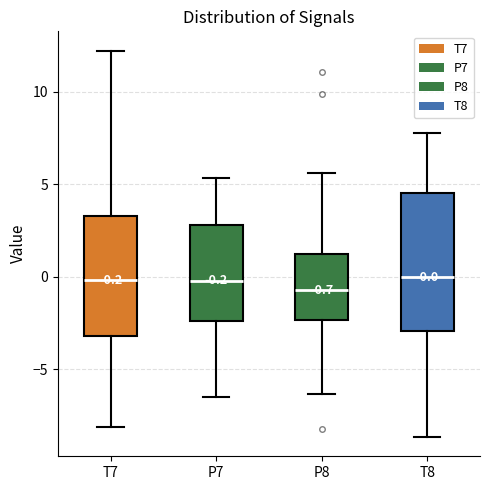

Comparing the boxes themselves (not the whiskers), which one is the tallest?

T8